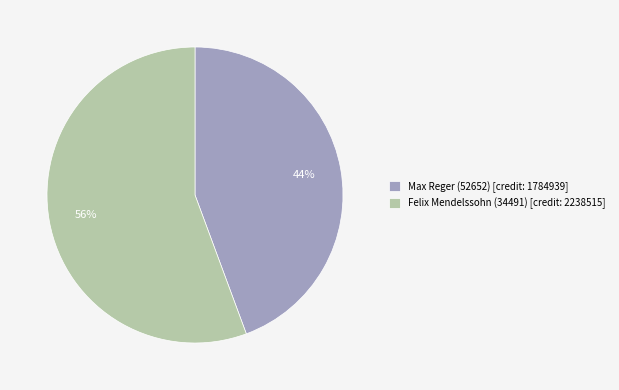

To the nearest percent, what percentage of the pie is Felix Mendelssohn (34491)?

56%